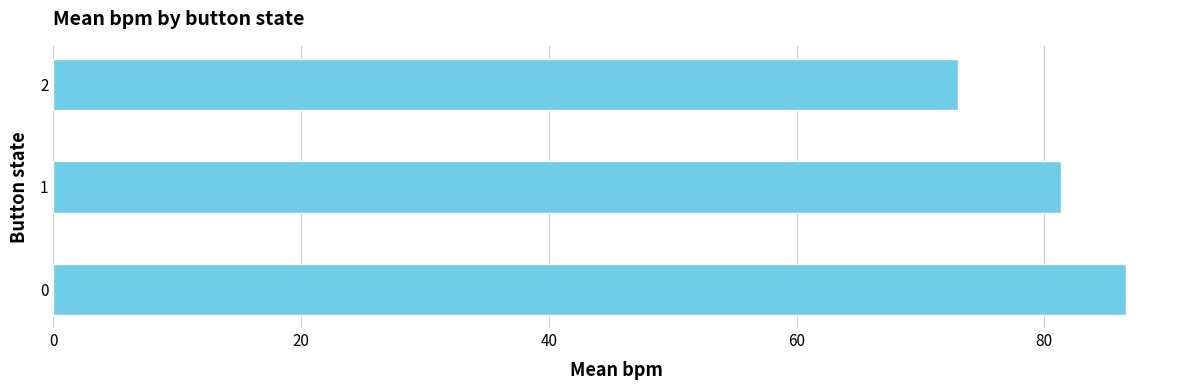

Does the chart contain any negative values?

No